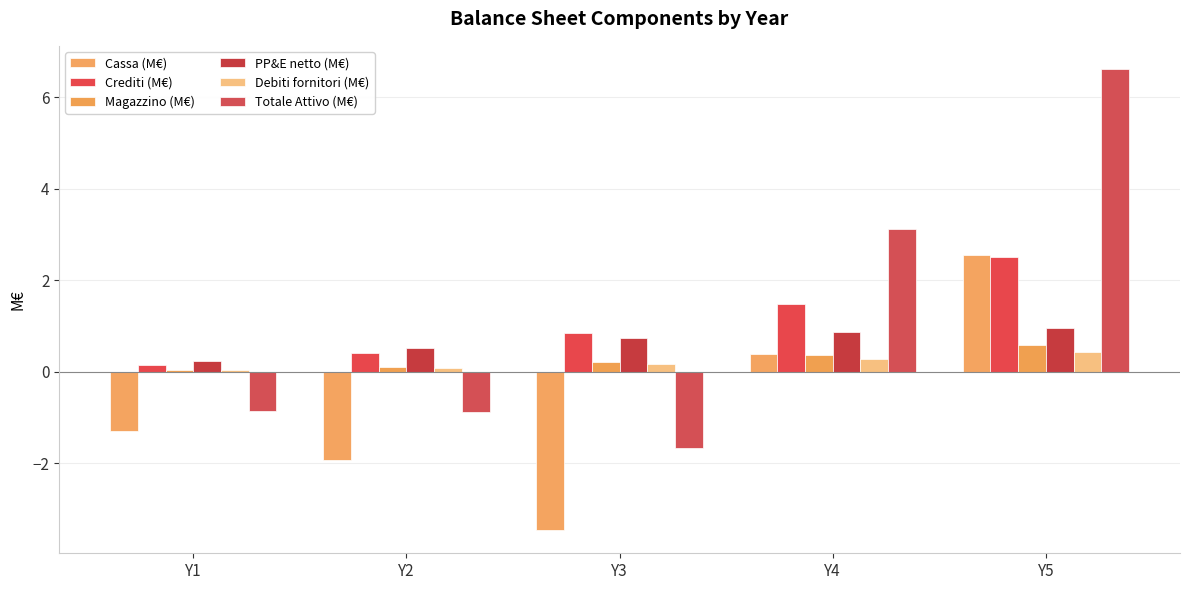

Are the bars grouped side by side (vs. stacked)?

Yes